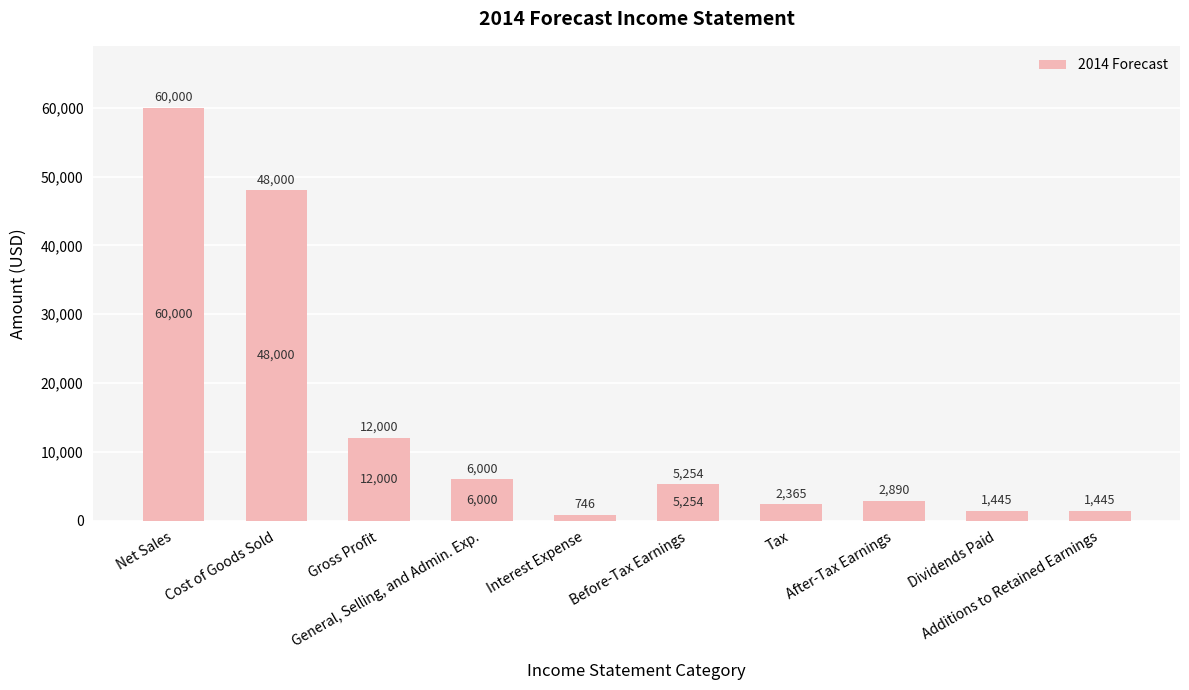

What is the maximum value shown in the chart?

60000.0